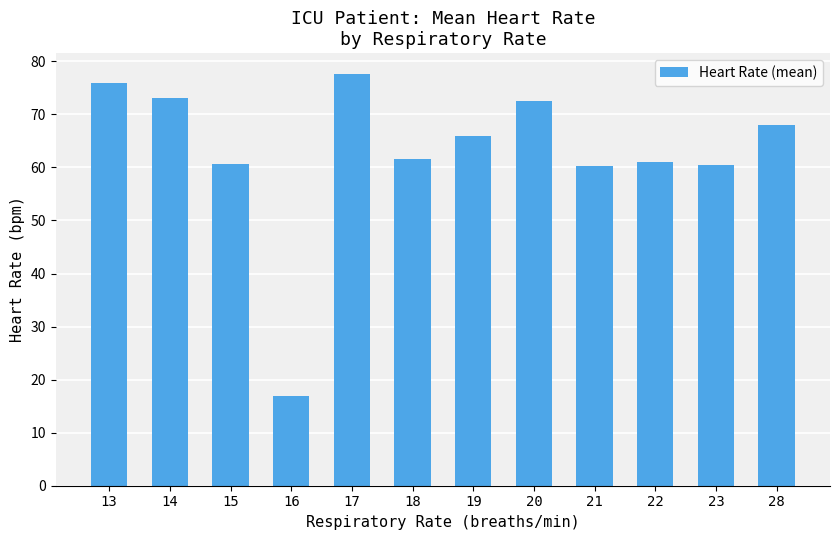

At which label does the data first exceed 66?

13